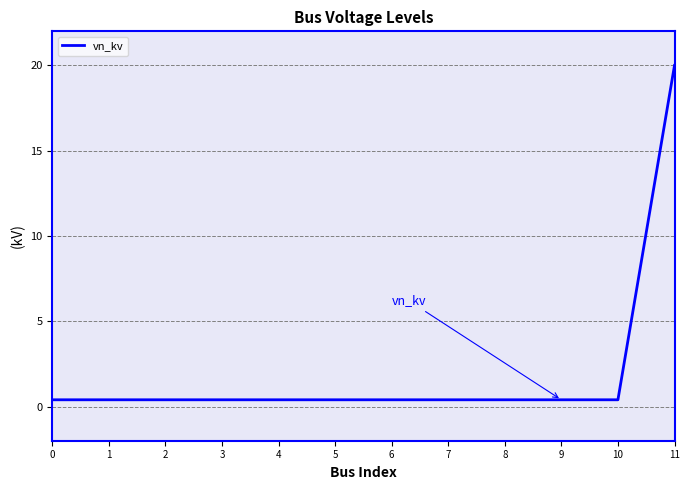

Reading left to right, extract all data points from this chart.

0=0.4	1=0.4	2=0.4	3=0.4	4=0.4	5=0.4	6=0.4	7=0.4	8=0.4	9=0.4	10=0.4	11=20.0